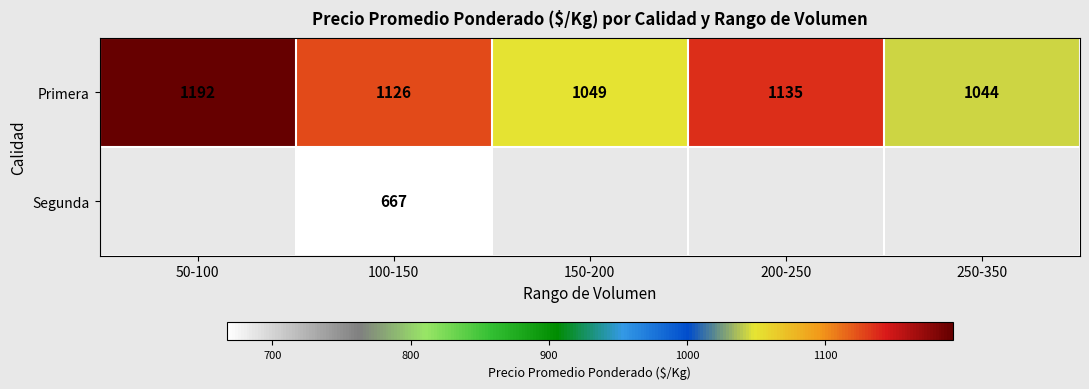

What is the smallest value displayed?

667.0